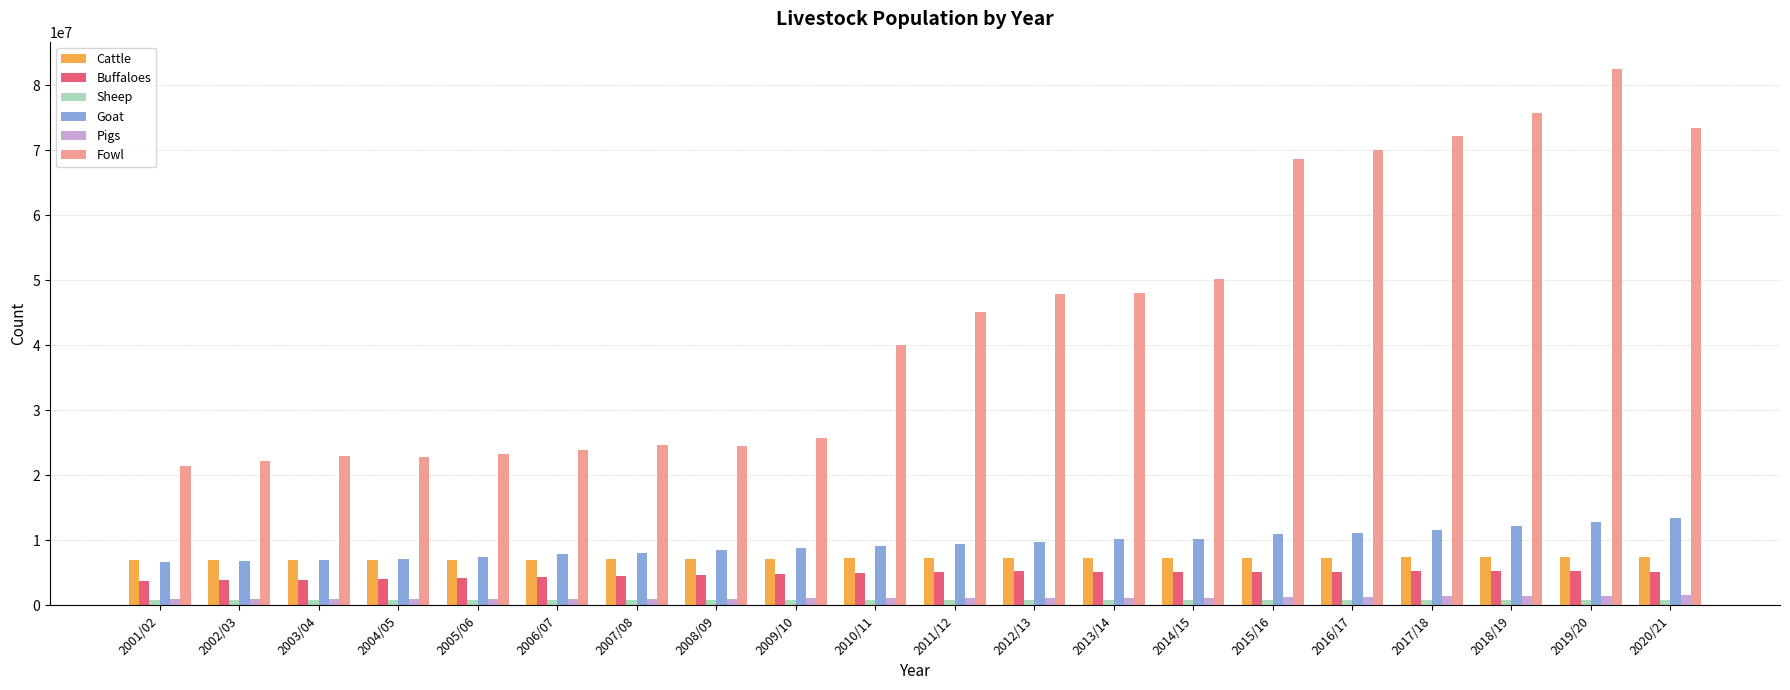

Which series has the widest spread of values?

Fowl